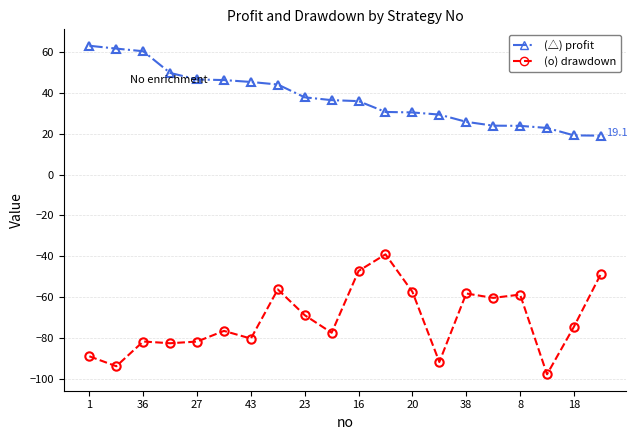

What is the smallest value displayed?

-97.8